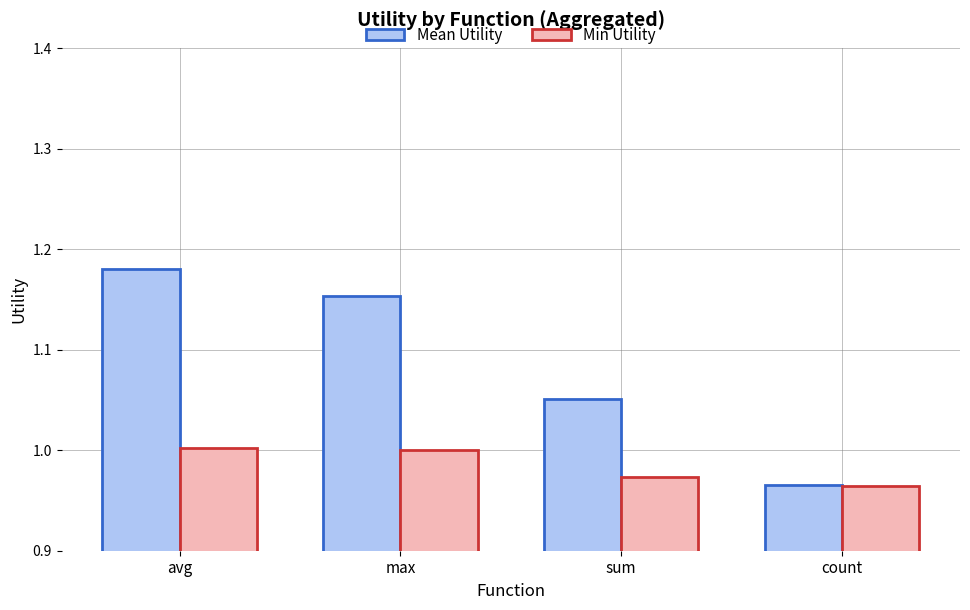

What is the sum of the Min Utility values at sum and max?

2.0